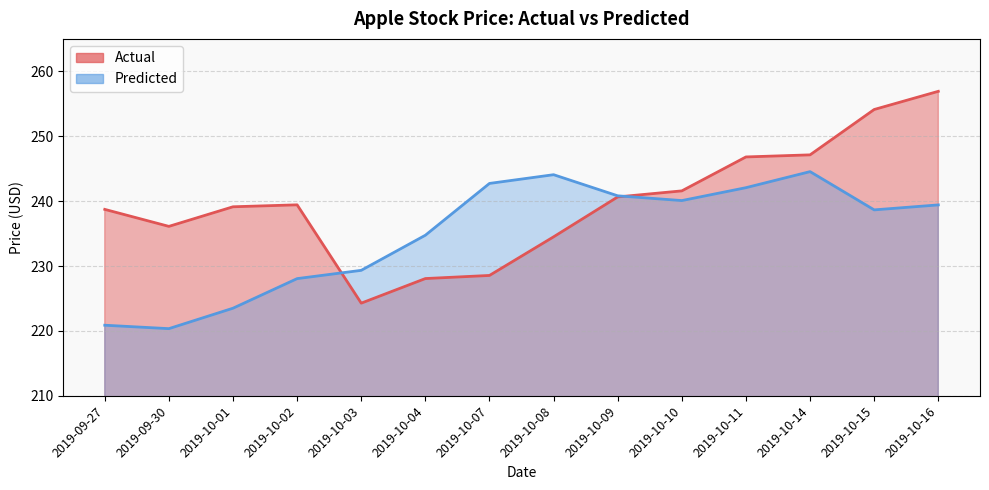

At which category does Predicted reach its first local peak?

2019-10-08